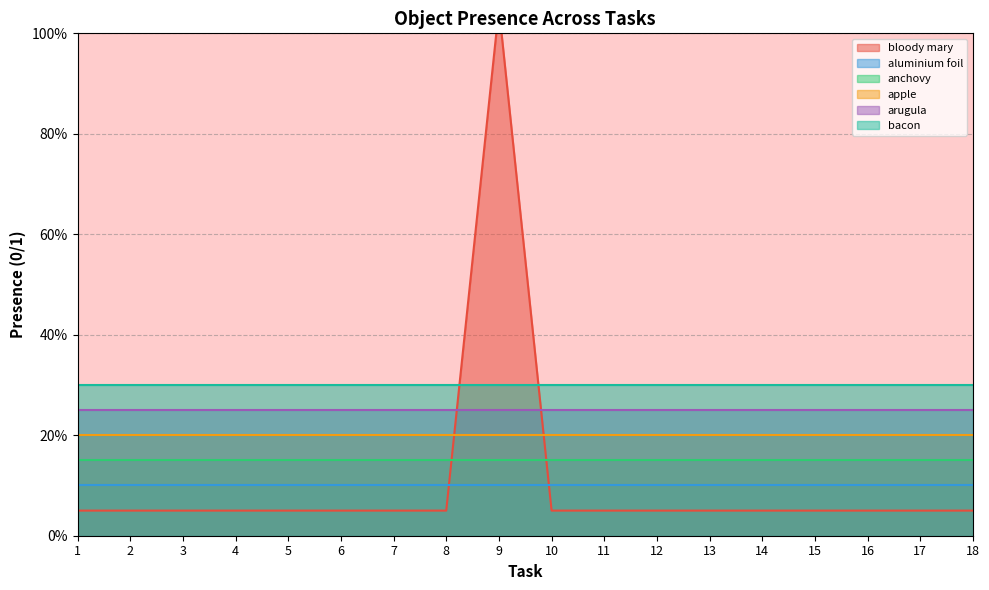

True or false: apple and arugula intersect in this chart.

False